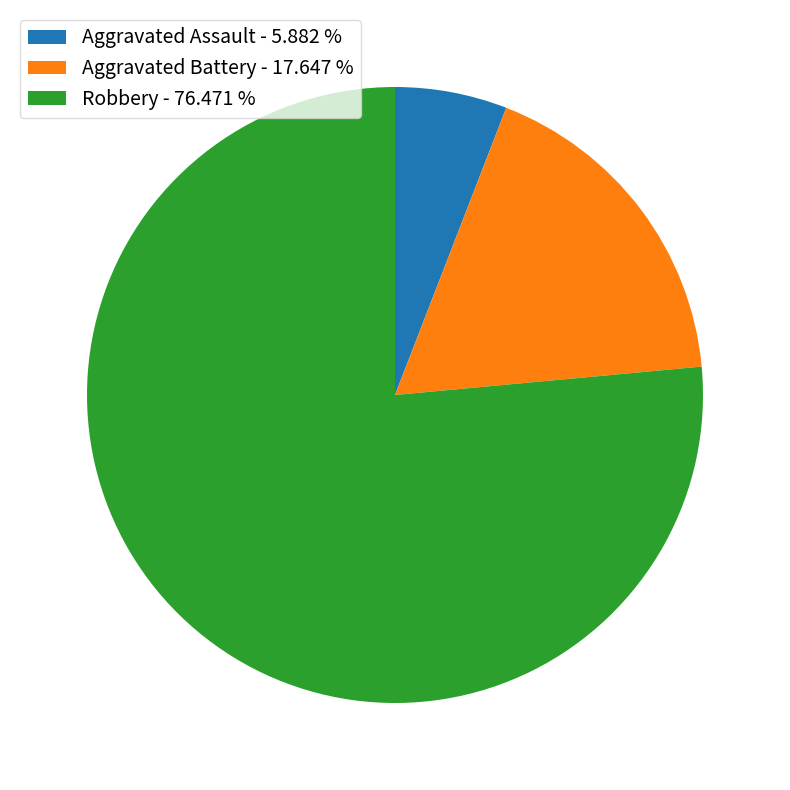

Which slice is the smallest?

Aggravated Assault